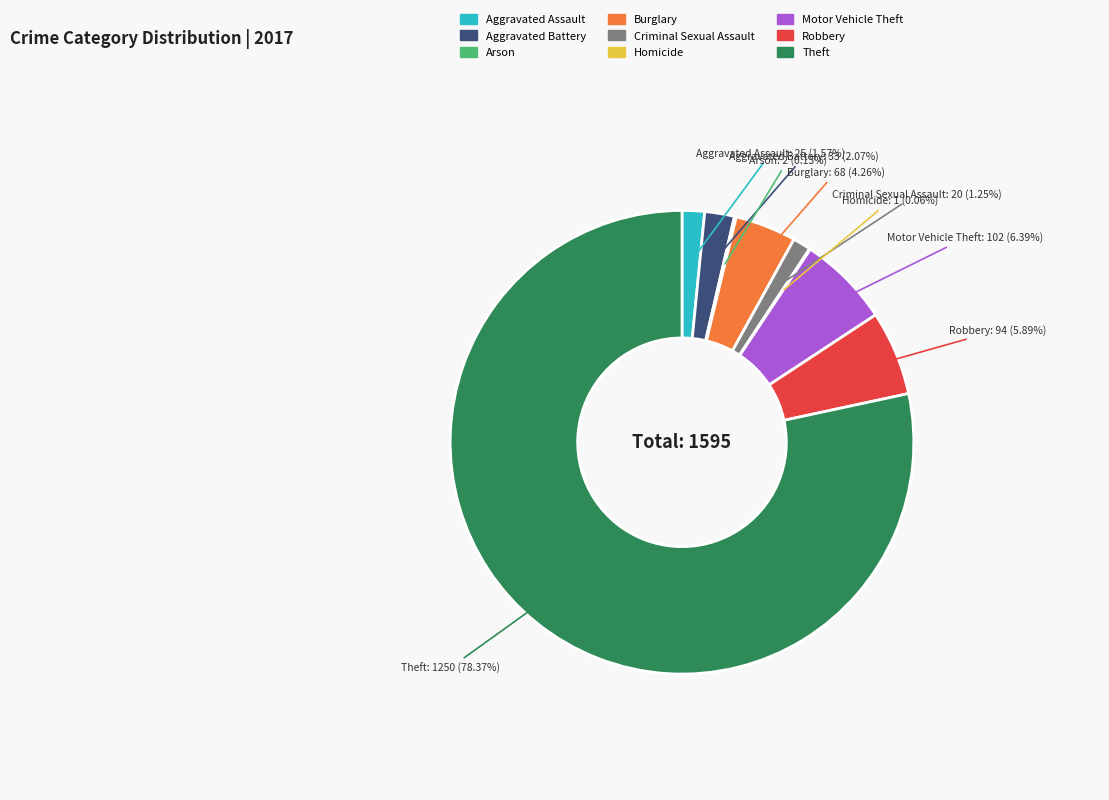

Which slice is the largest?

Theft